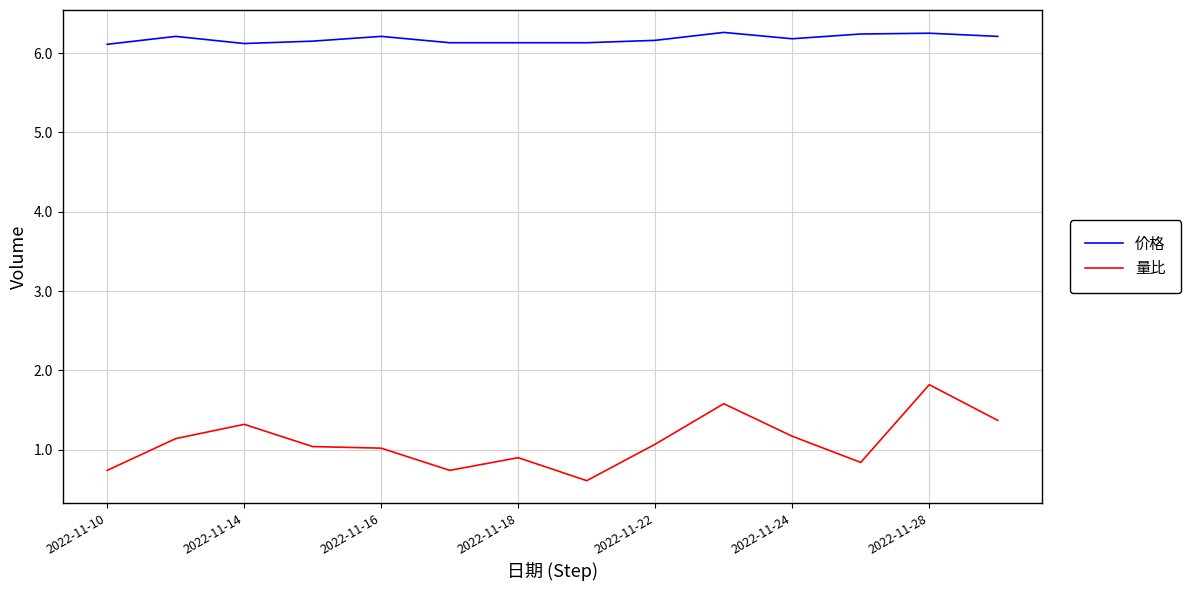

Which series has the largest total across all categories?

价格